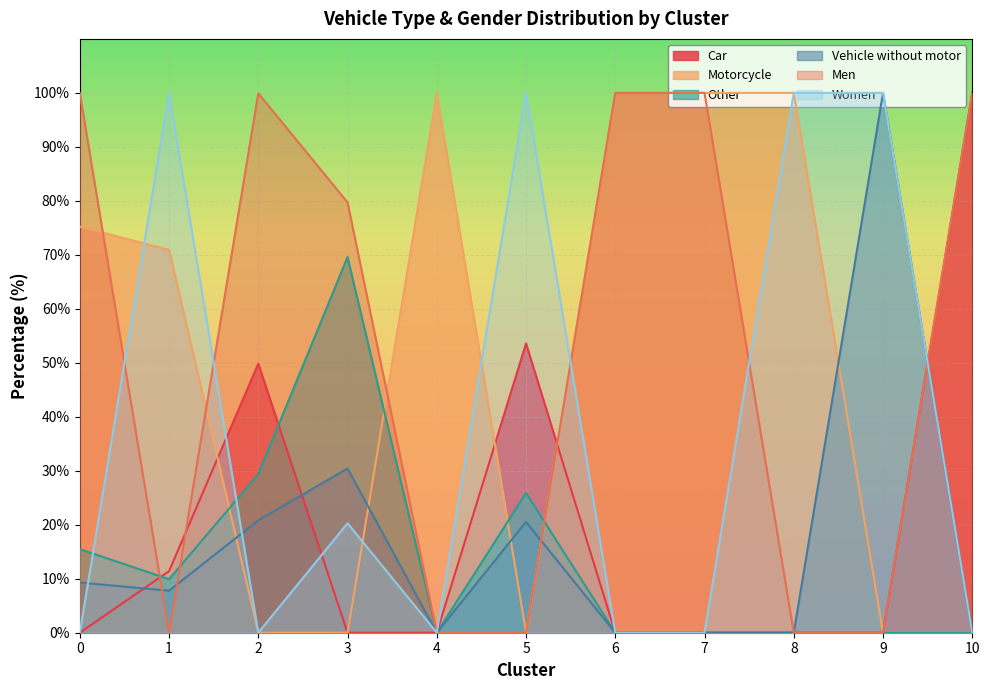

True or false: Motorcycle and Men cross at least once.

True